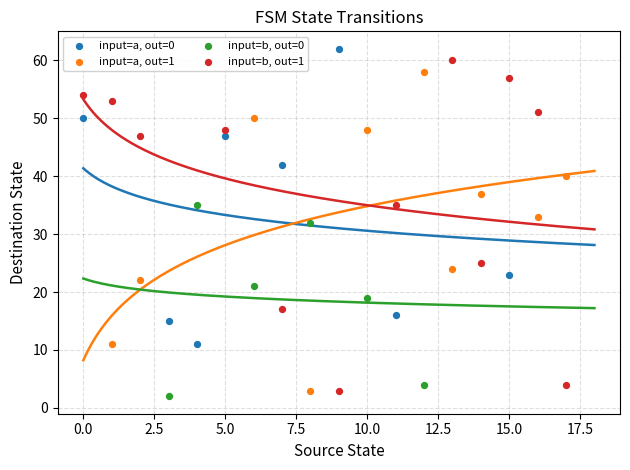

Which series contains the highest Y value?

input=a, out=0